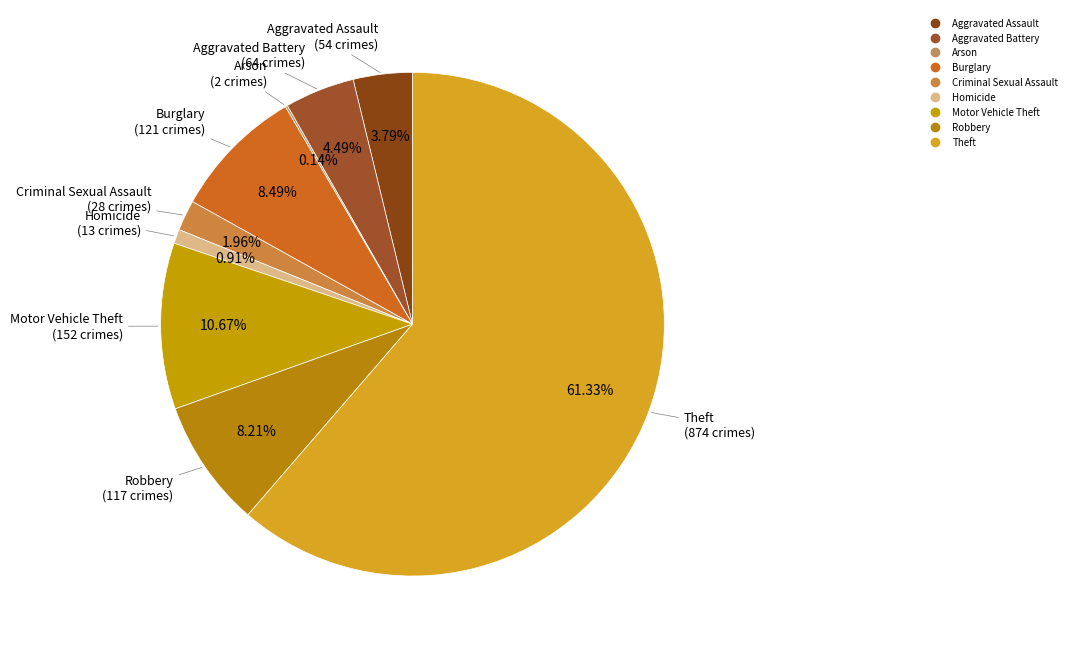

To the nearest percent, what is the difference between the largest and smallest slice percentages?

61%